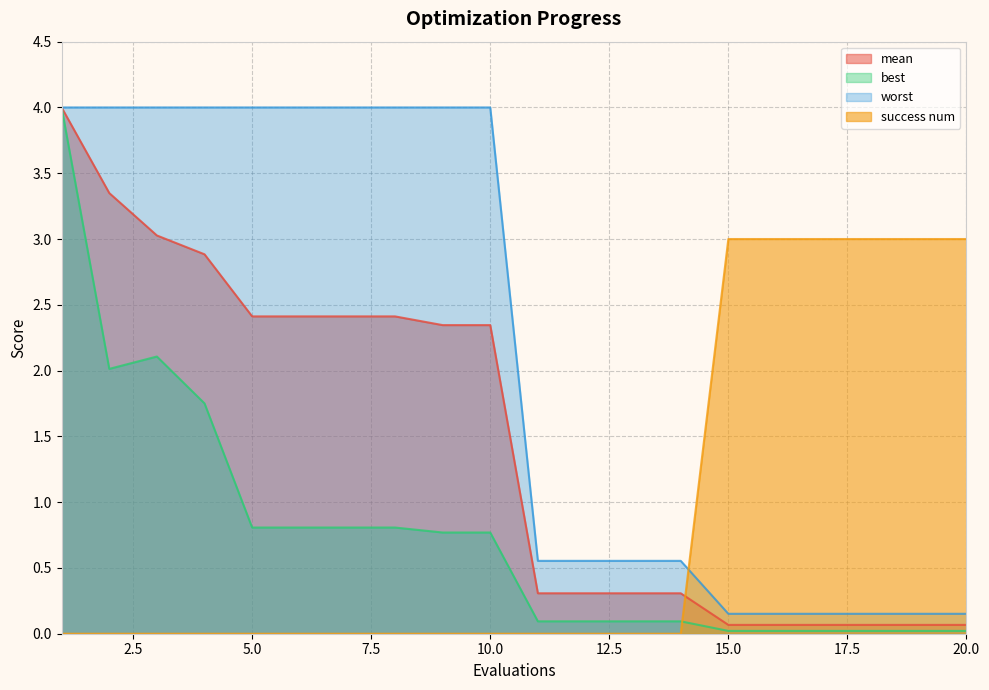

What is the value of the mean point at the 7th from the left?

2.4